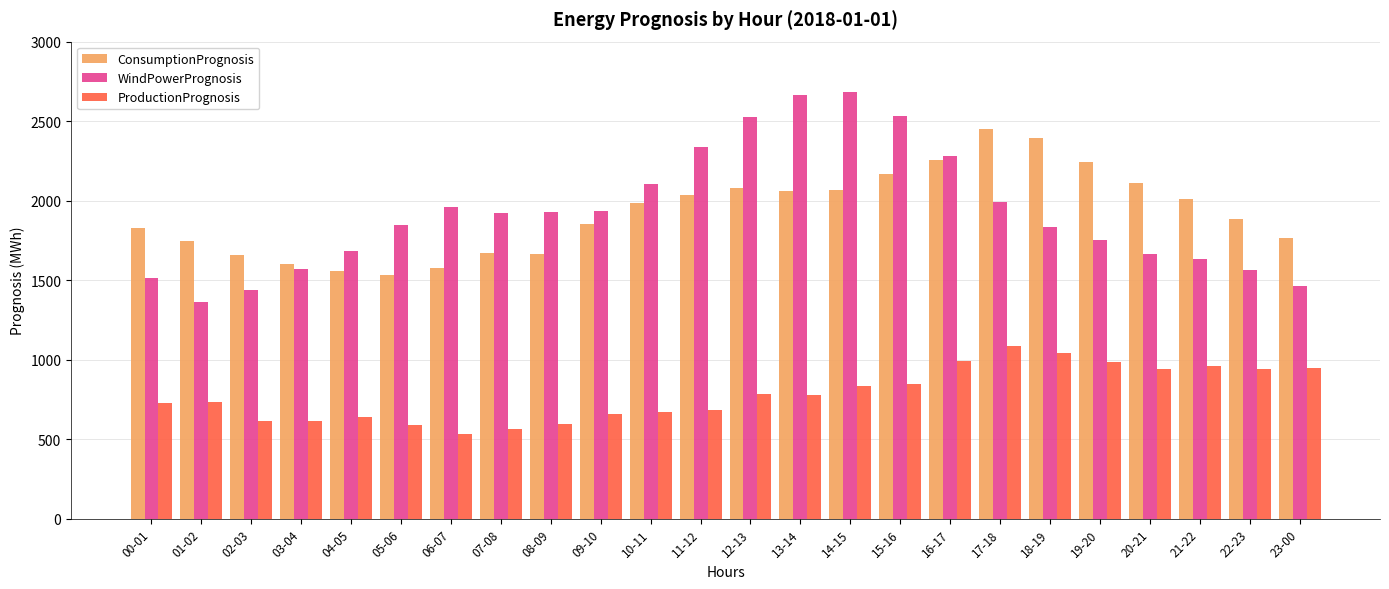

Which category has the lowest value in the WindPowerPrognosis series?

01-02